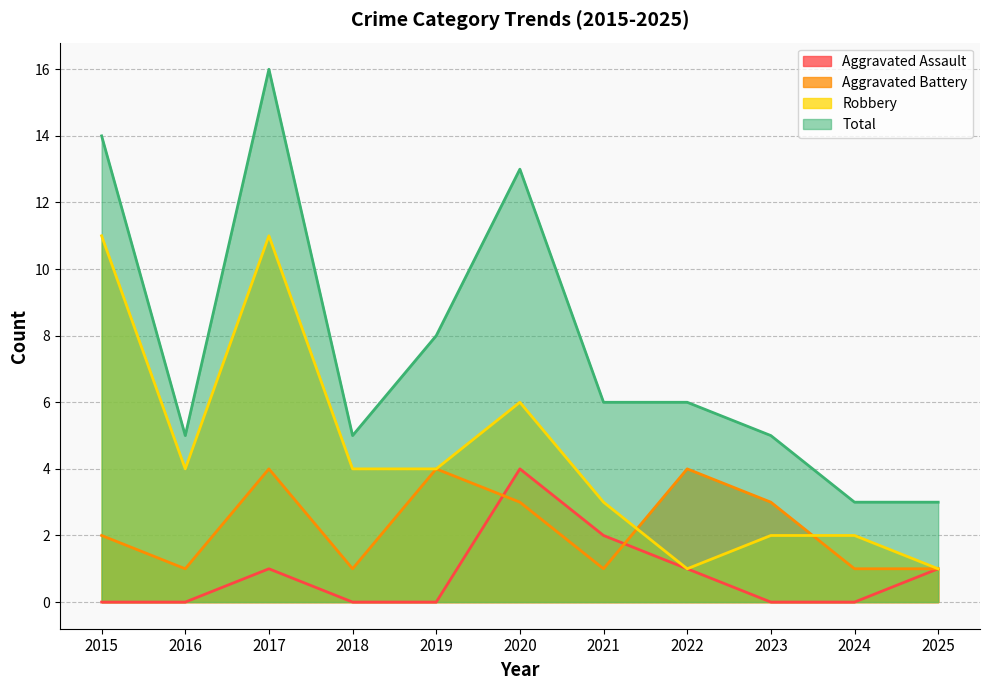

What are all the series names shown in the legend?

Aggravated Assault, Aggravated Battery, Robbery, Total